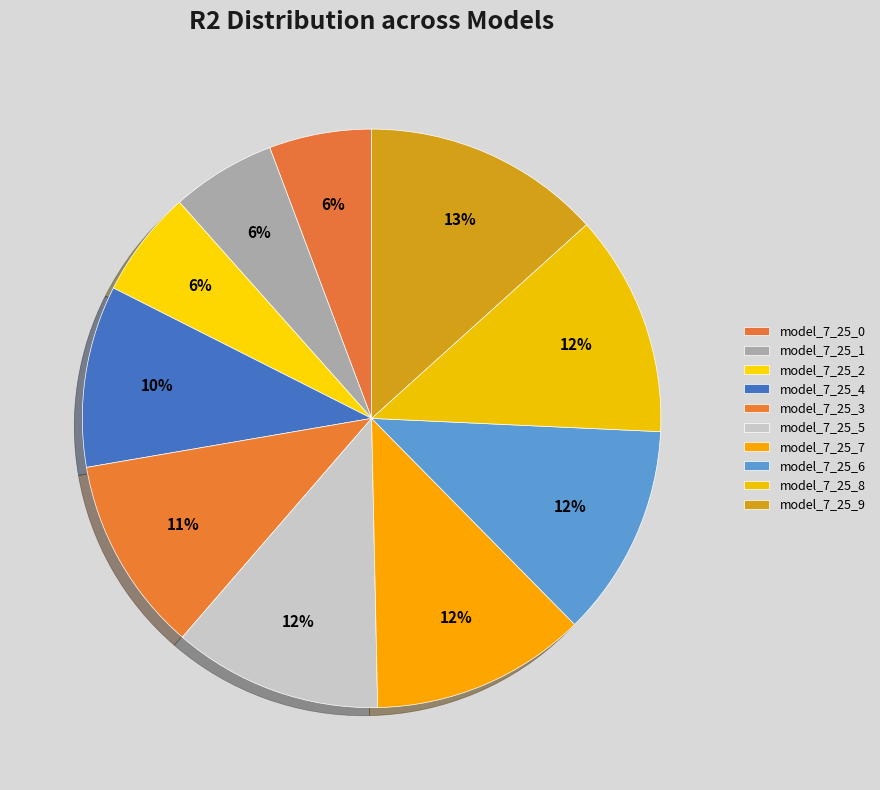

Combined, do model_7_25_5 and model_7_25_3 account for over 50%?

No